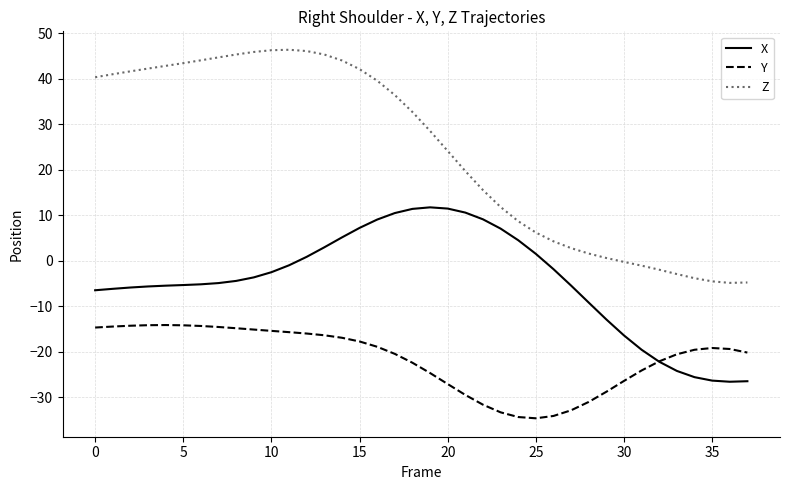

What is the greatest value displayed?

46.4